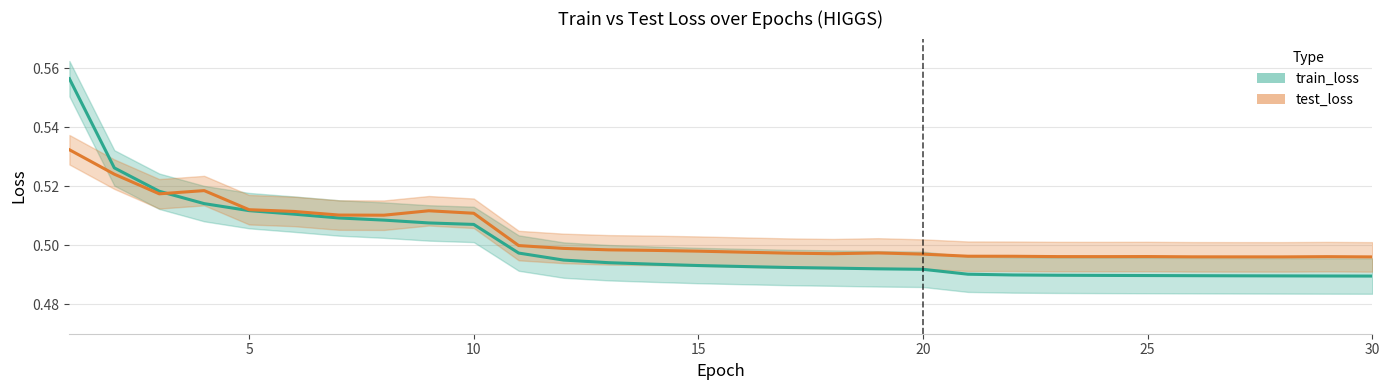

List the series in order of their overall mean, highest first.

test_loss, train_loss